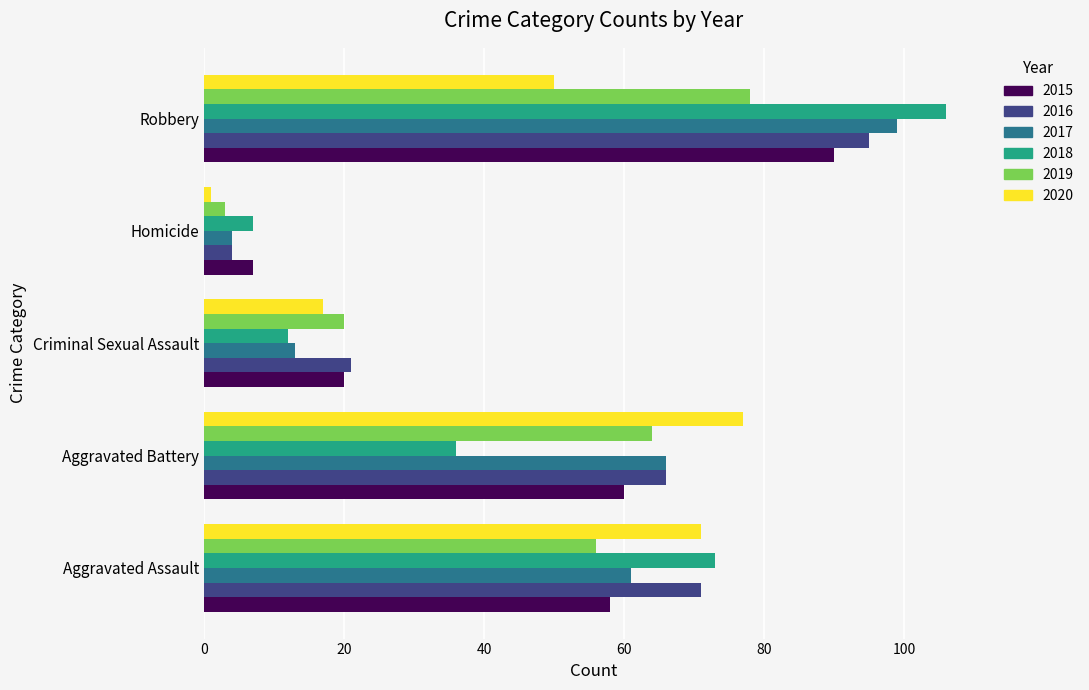

Which series has the widest spread of values?

2018